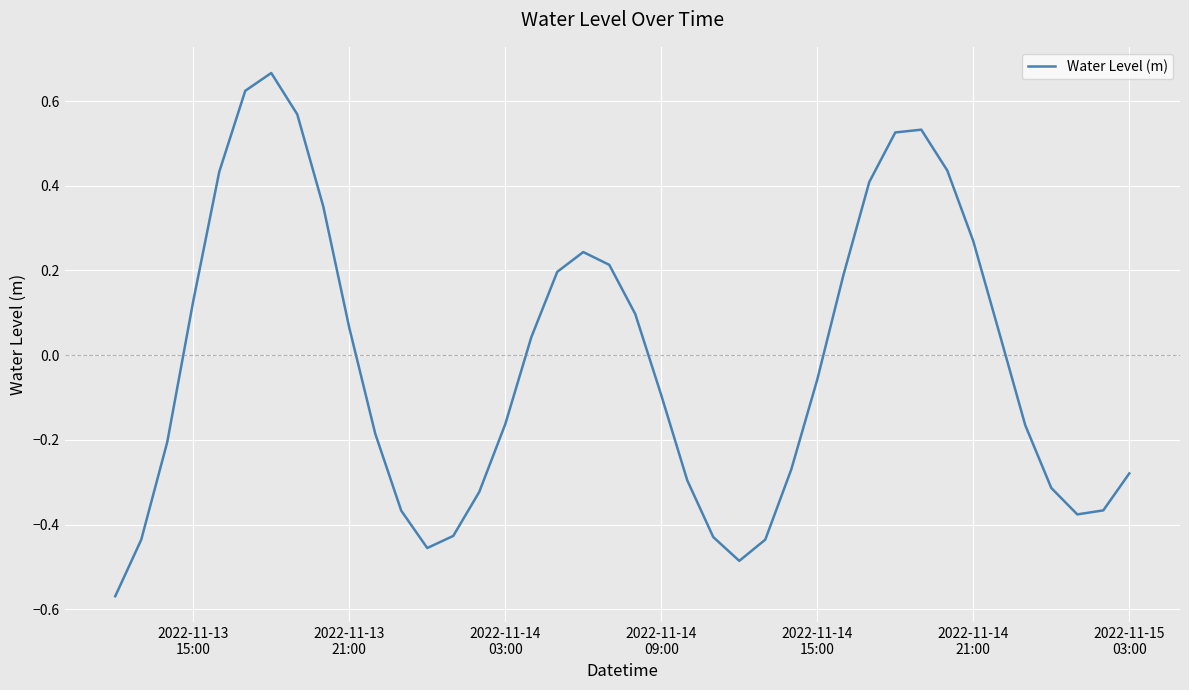

What is the difference between the maximum and minimum values?

1.2